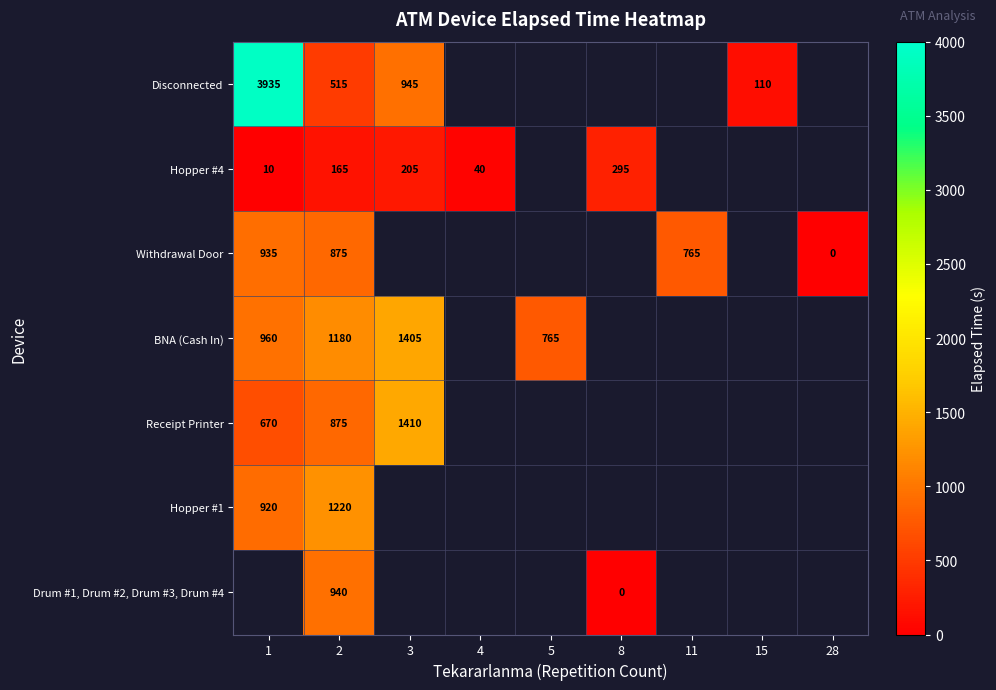

True or false: Hopper #1 has a value of 1220 at 2.

True